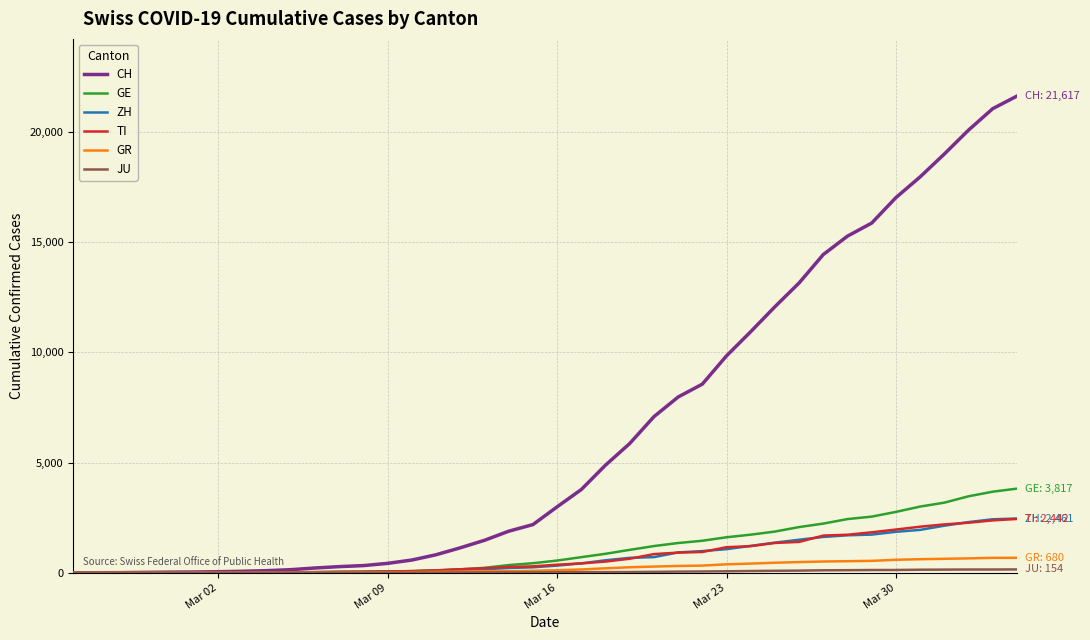

How many lines are shown in the chart?

6